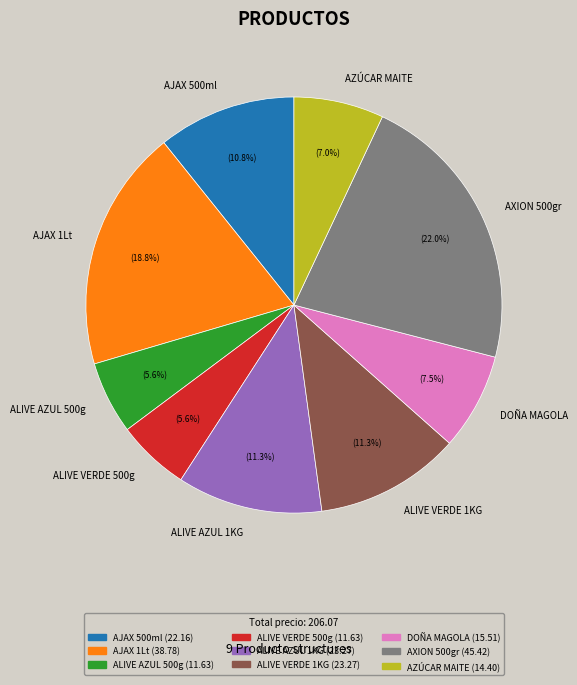

To the nearest percent, what is the difference between the largest and smallest slice percentages?

16%